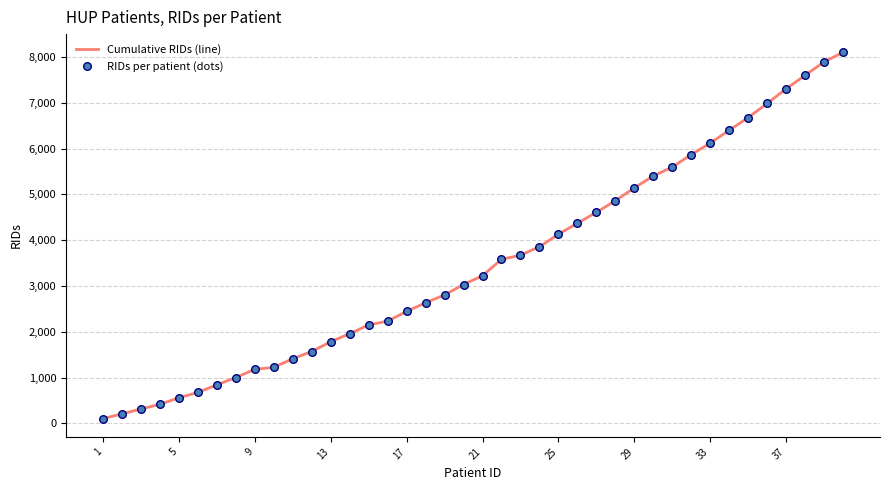

What is the difference between the maximum and minimum values?

7993